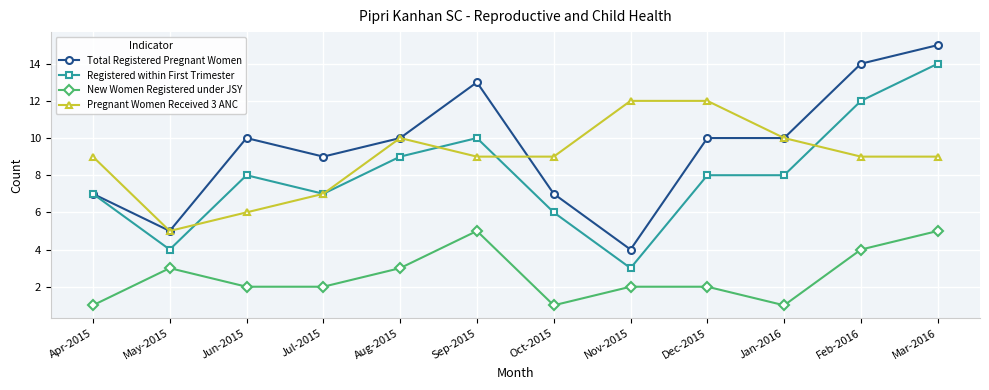

What value does the Total Registered Pregnant Women series have at Mar-2016?

15